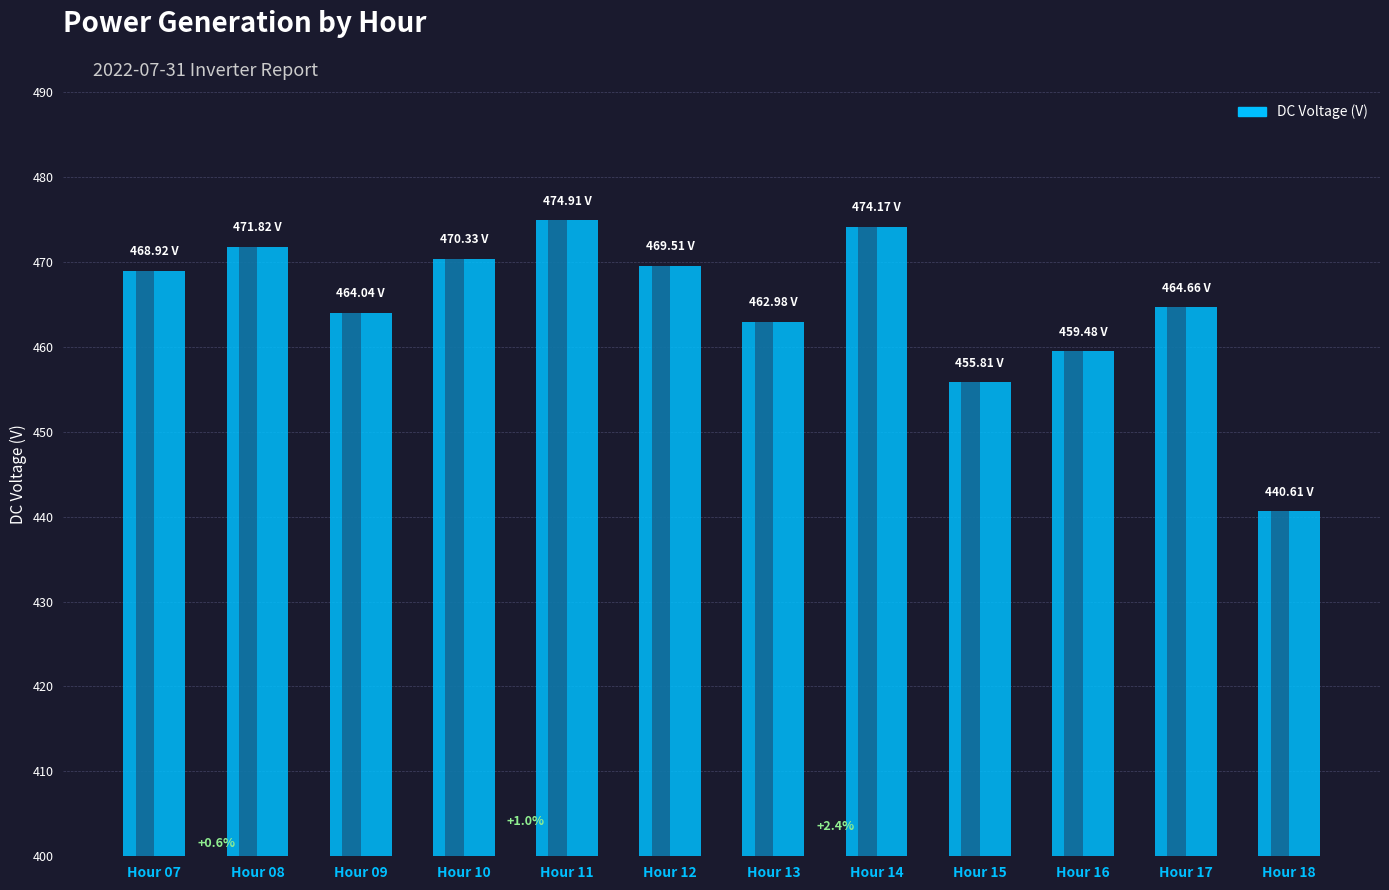

What is the sum of the values at Hour 08 and Hour 14?

946.0